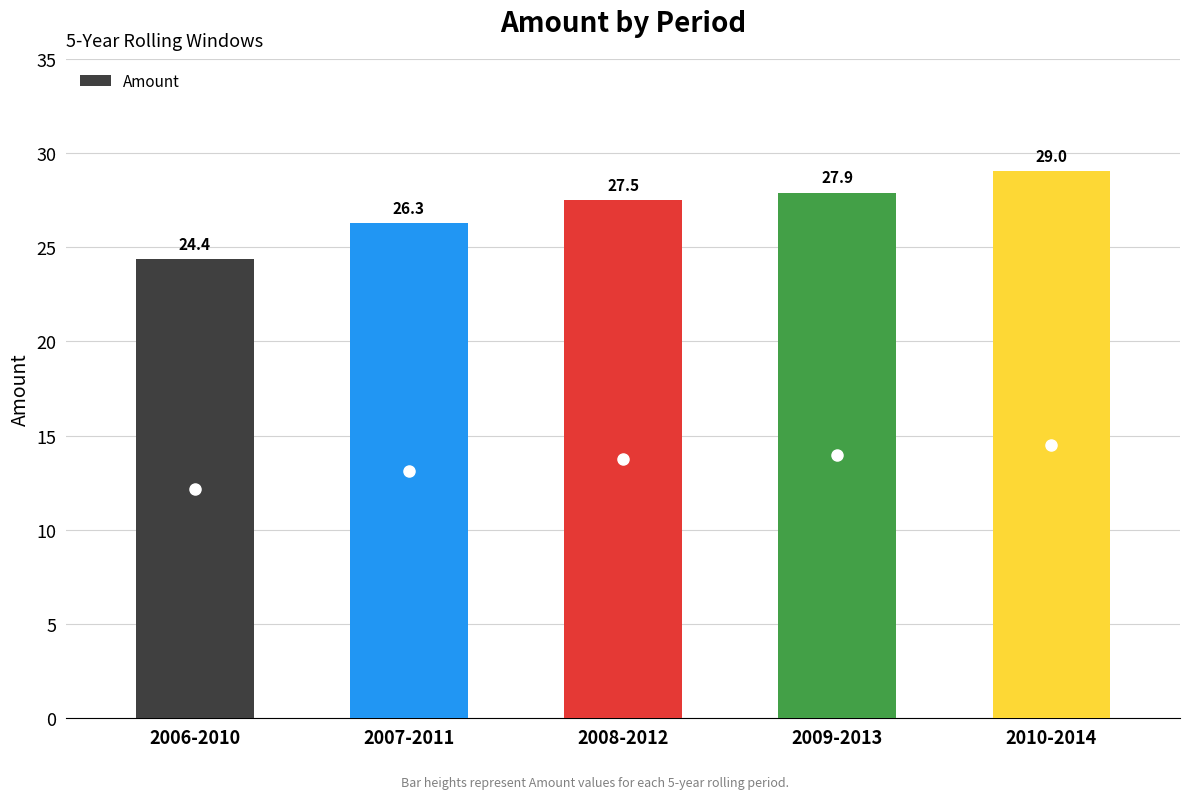

What is the greatest value displayed?

29.0